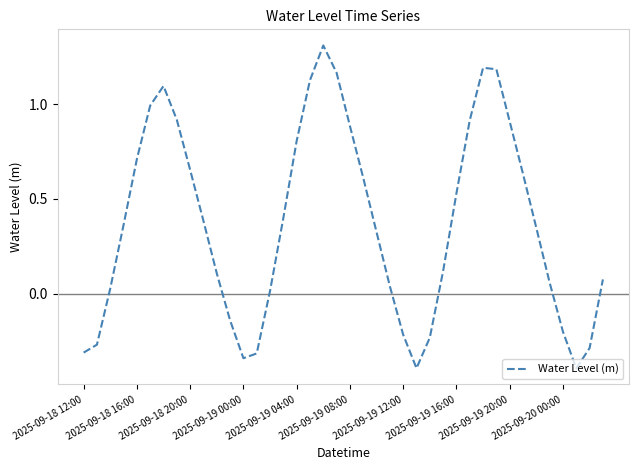

Does the chart display data point markers on the line(s)?

No